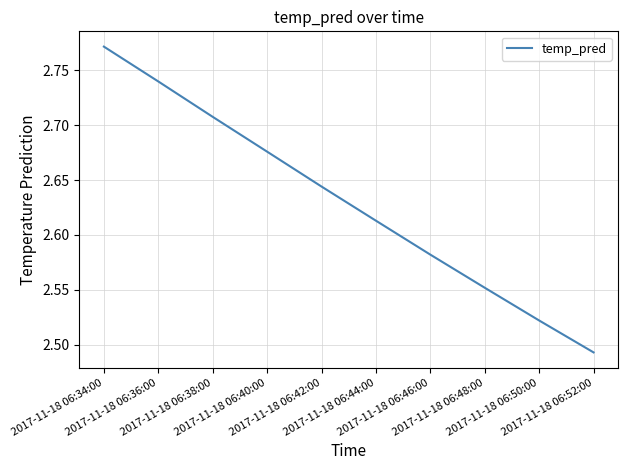

What is the difference between the maximum and minimum values?

0.3